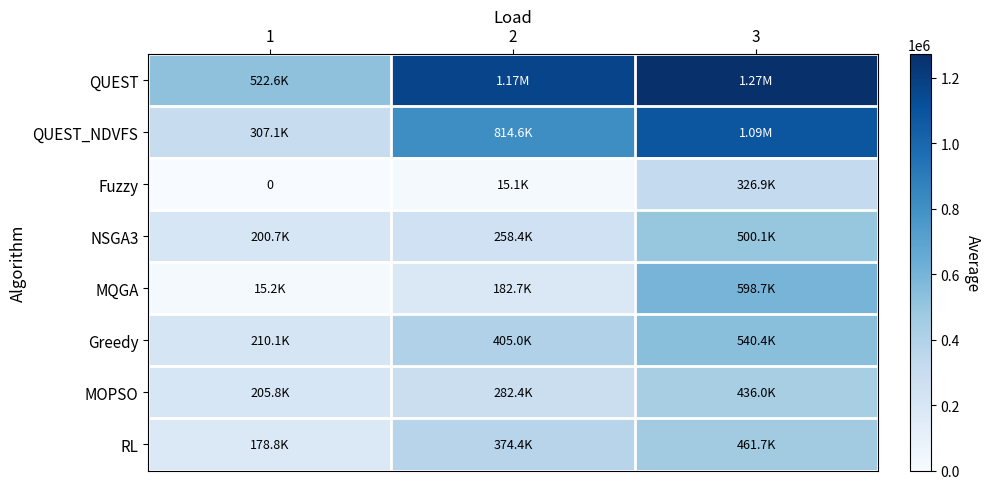

Where is QUEST nearest to the value 897580?

2